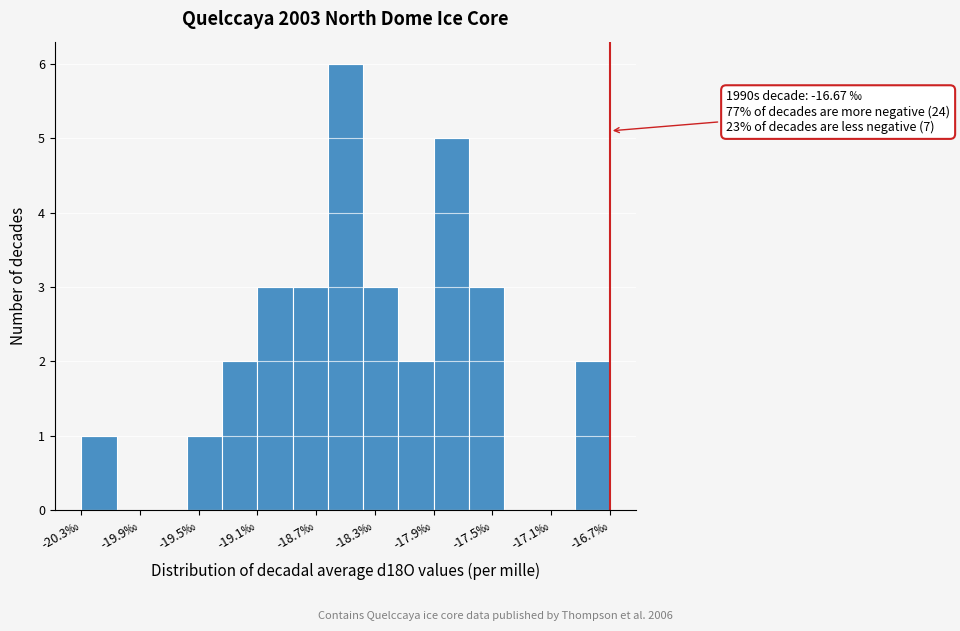

Which range on the x-axis has the tallest bar?

-18.60 to -18.35